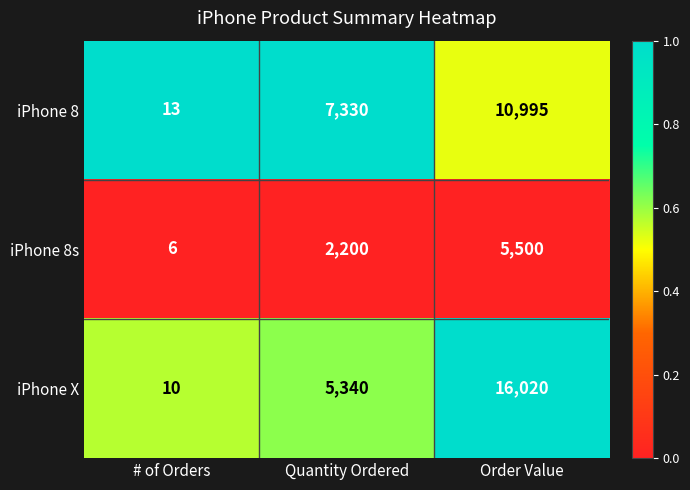

Between # of Orders and Order Value, which series saw the biggest shift?

iPhone X